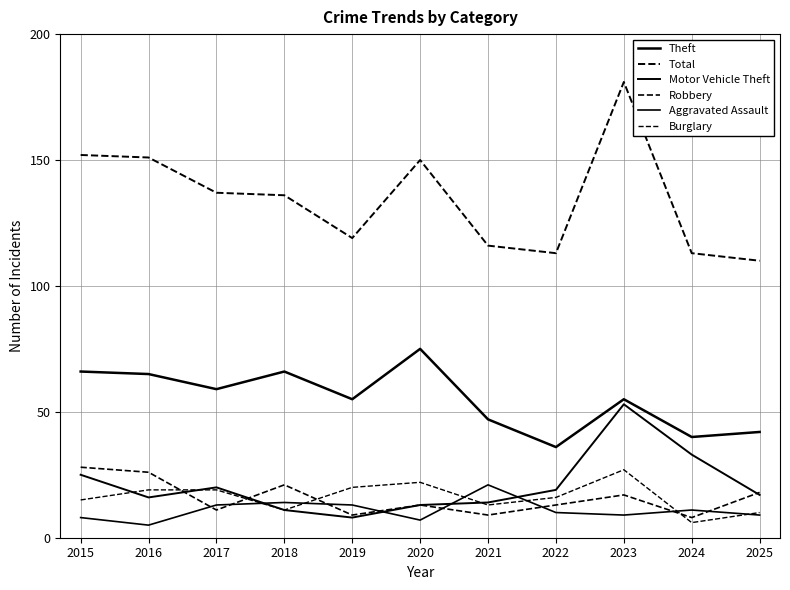

How many lines are shown in the chart?

6